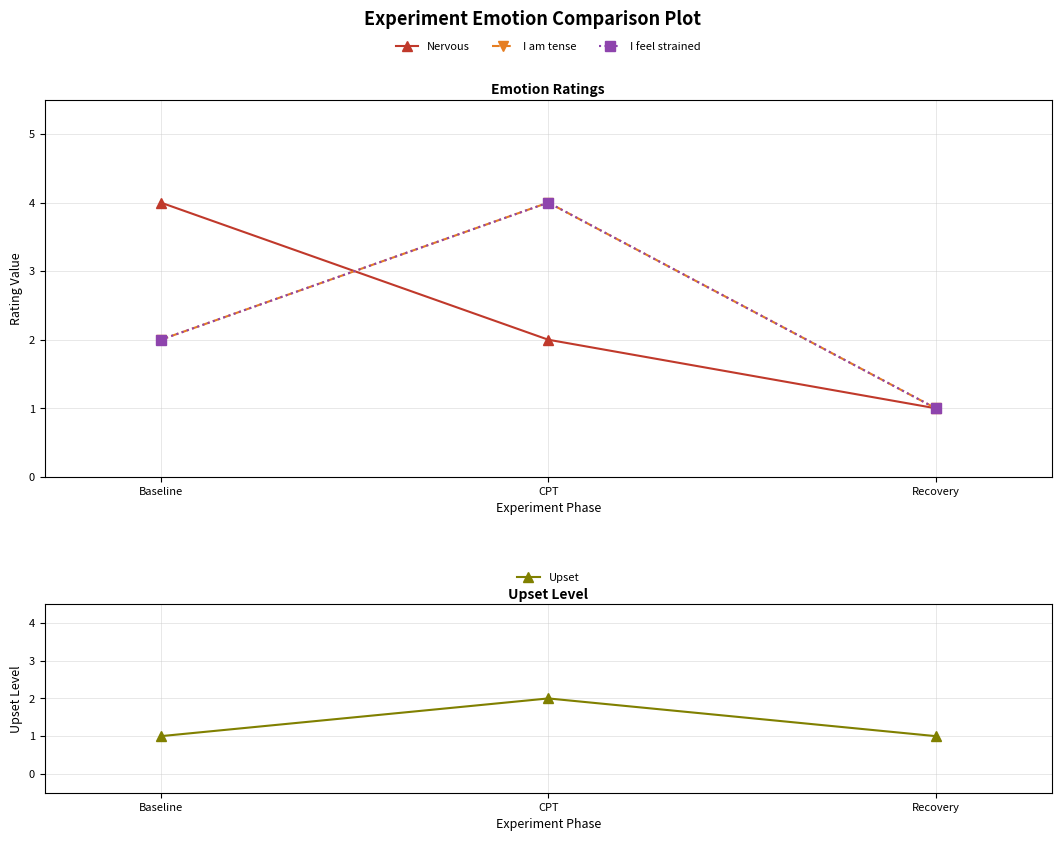

Between Baseline and CPT, which is larger?

Baseline